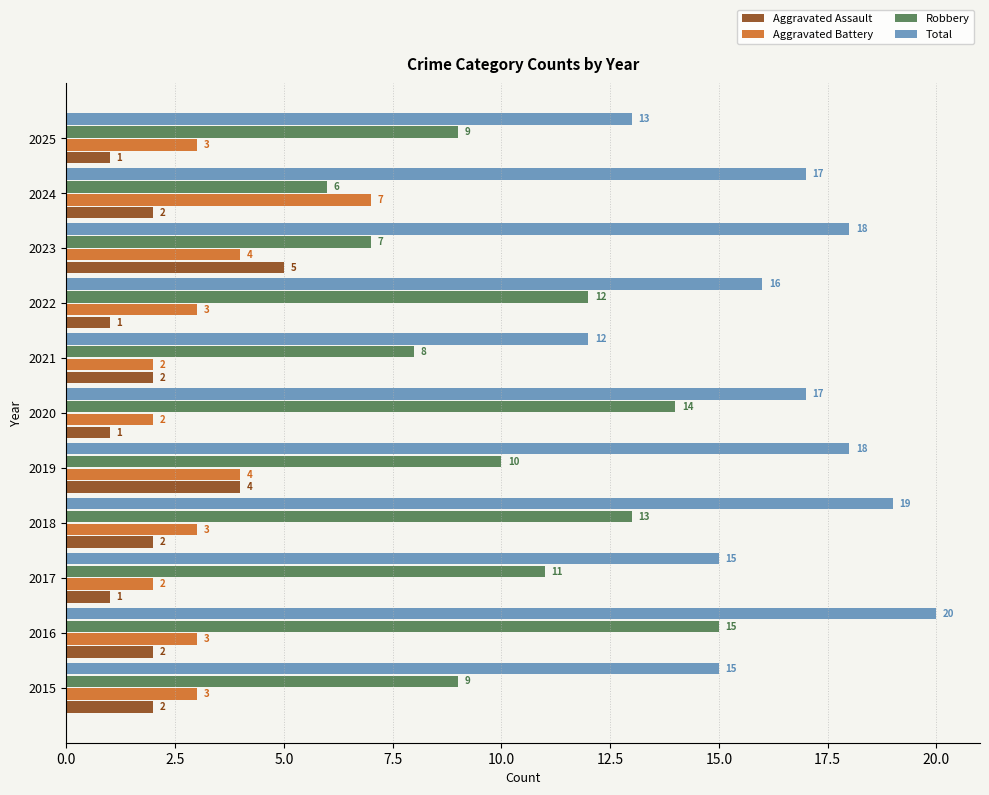

How many Robbery values are between 8 and 13?

7